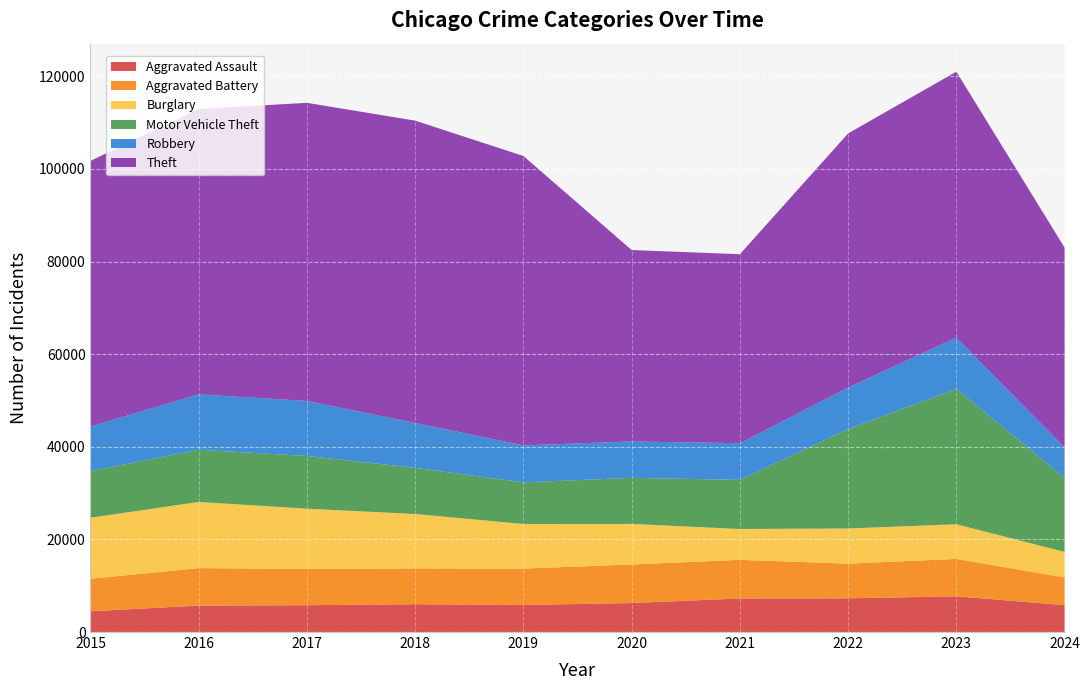

Reading right to left, list all the values displayed in this chart.

Aggravated Assault: 5808	7710	7280	7242	6265	5841	6002	5793	5713	4480
Aggravated Battery: 5977	8078	7491	8347	8321	7858	7735	7845	8086	7019
Burglary: 5520	7484	7593	6662	8758	9638	11747	13001	14289	13184
Motor Vehicle Theft: 15993	29249	21463	10604	9959	8977	9985	11380	11285	10068
Robbery: 6570	11053	8963	7920	7855	7995	9681	11880	11960	9638
Theft: 43156	57438	54884	40814	41340	62495	65290	64386	61623	57351